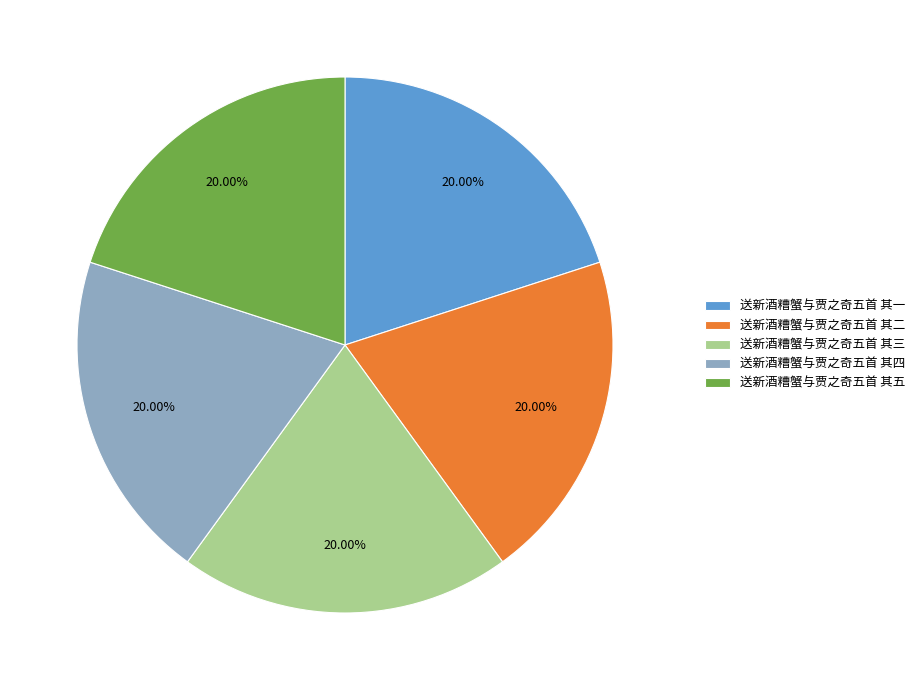

Combined, do 送新酒糟蟹与贾之奇五首 其二 and 送新酒糟蟹与贾之奇五首 其一 account for over 50%?

No